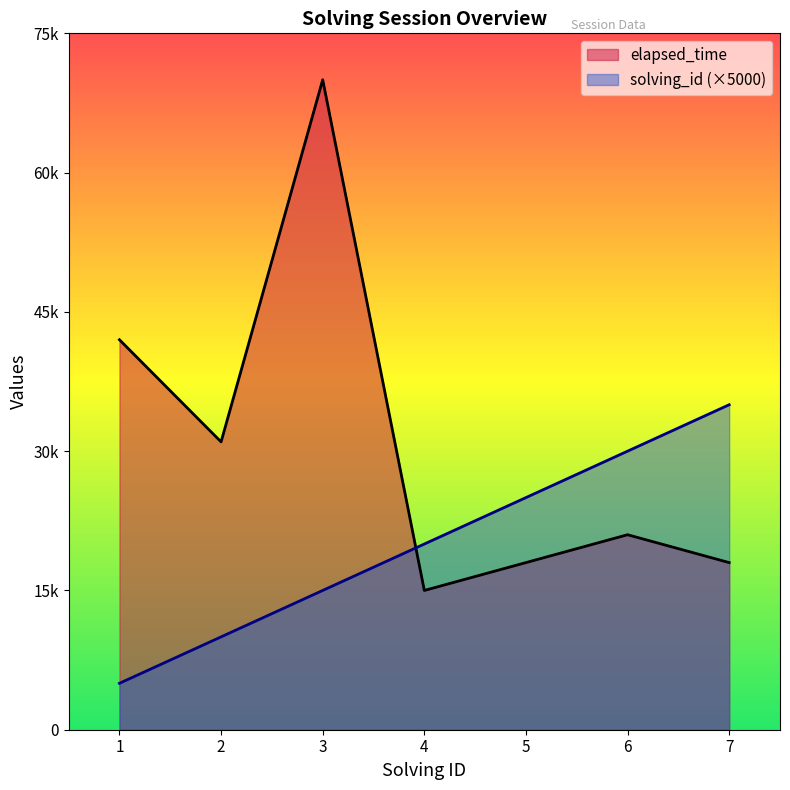

Reading right to left, what are all the values shown in this chart?

solving_id: 35000	30000	25000	20000	15000	10000	5000
elapsed_time: 18000	21000	18000	15000	70000	31000	42000